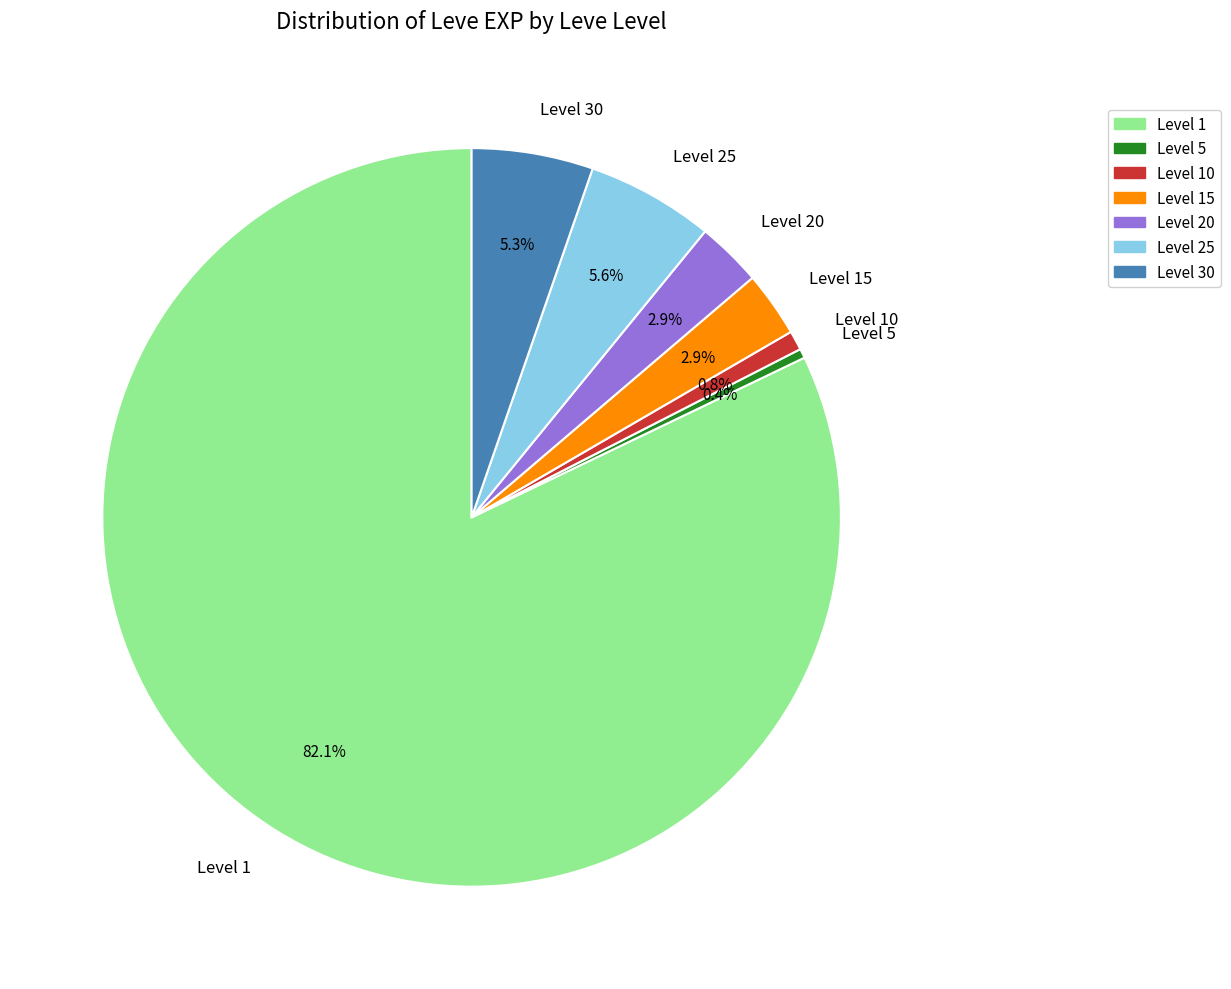

Is there a majority slice in this chart?

Yes